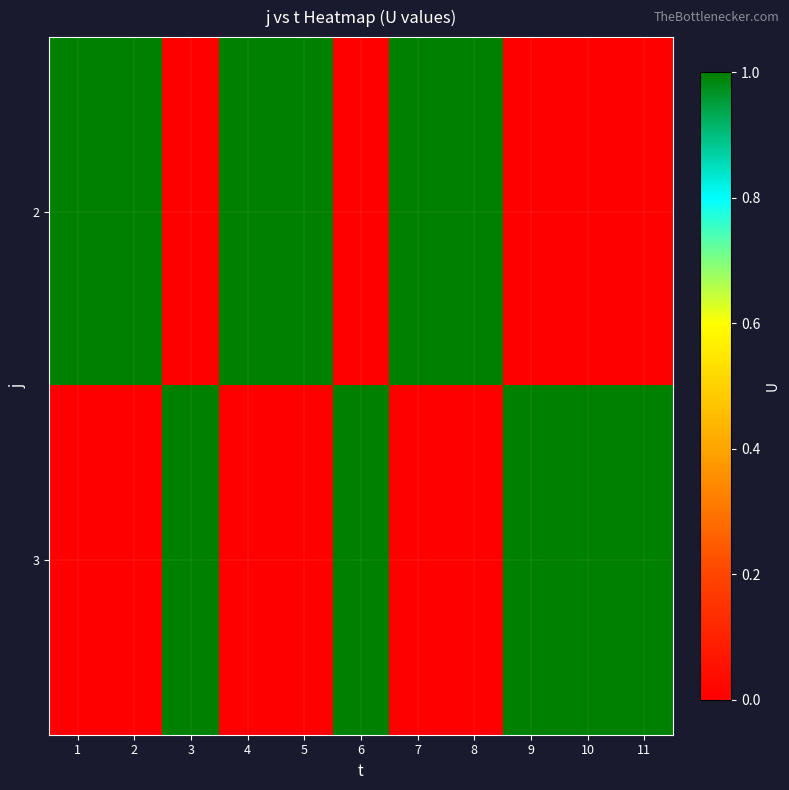

Between 10 and 1, which is larger?

1